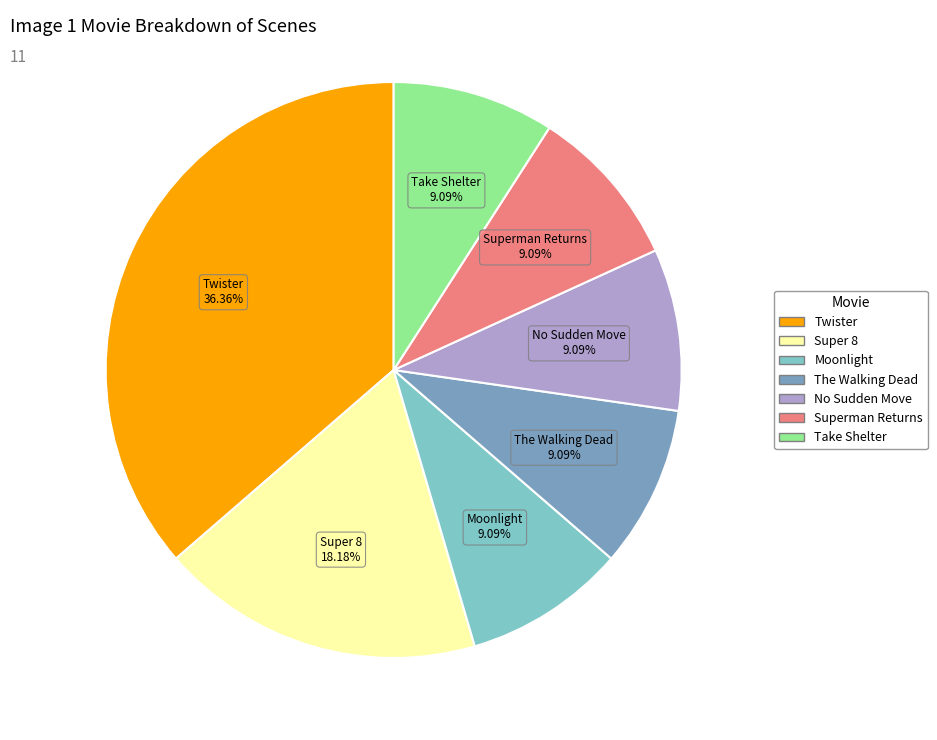

To the nearest percent, what portion does Super 8 represent?

18%